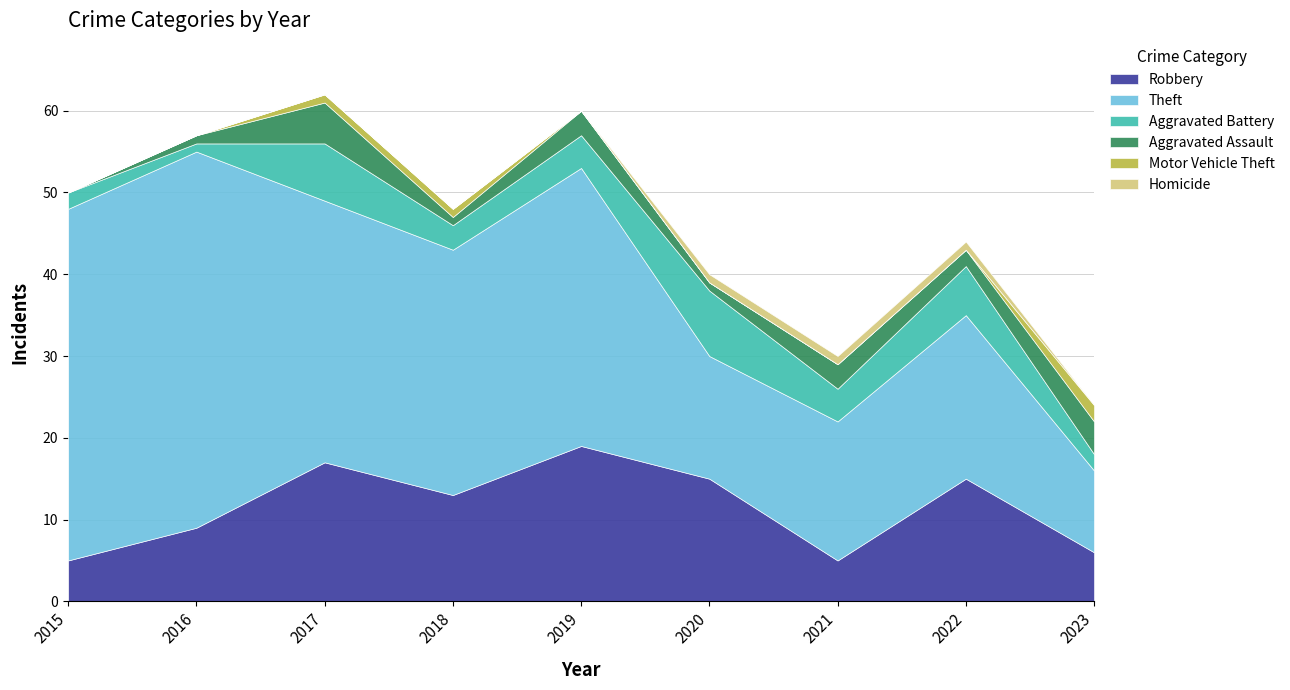

The value of Motor Vehicle Theft at 2017 is 1. True or false?

True